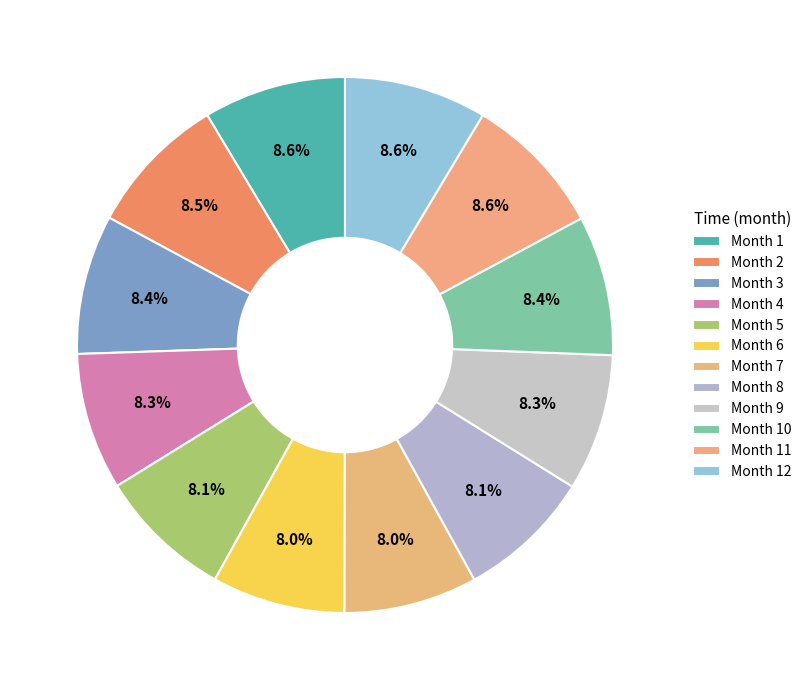

How many slices are in this pie chart?

12